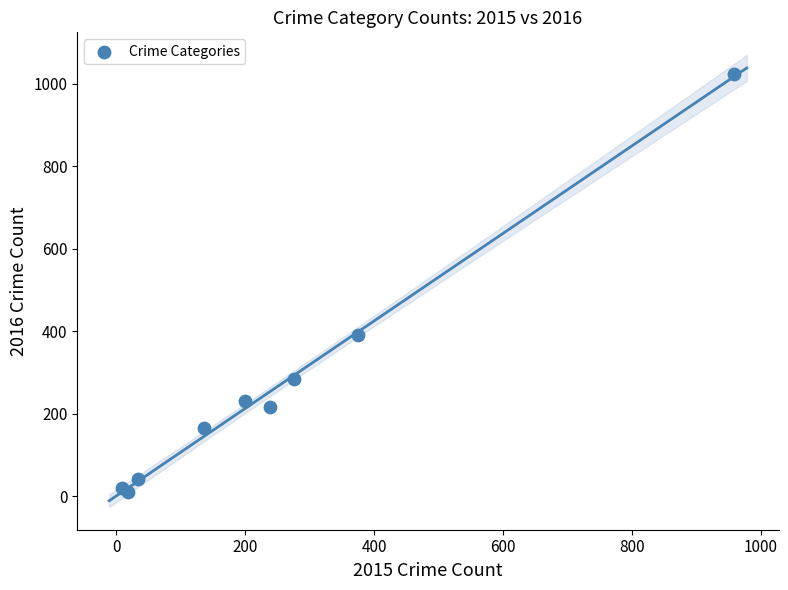

What Y value in the scatter plot is closest to 516?

391